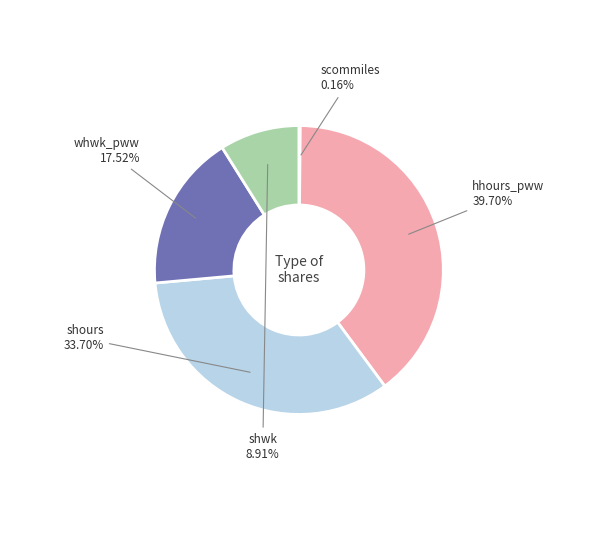

Is it true that whwk_pww is 25% of the pie?

False